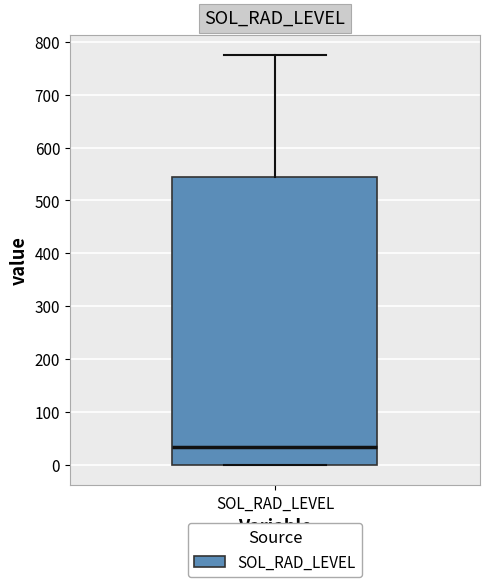

Where does the median line of the box for SOL_RAD_LEVEL sit on the y-axis? The values are not printed on the chart, so give them approximately, as read against the axis.

30